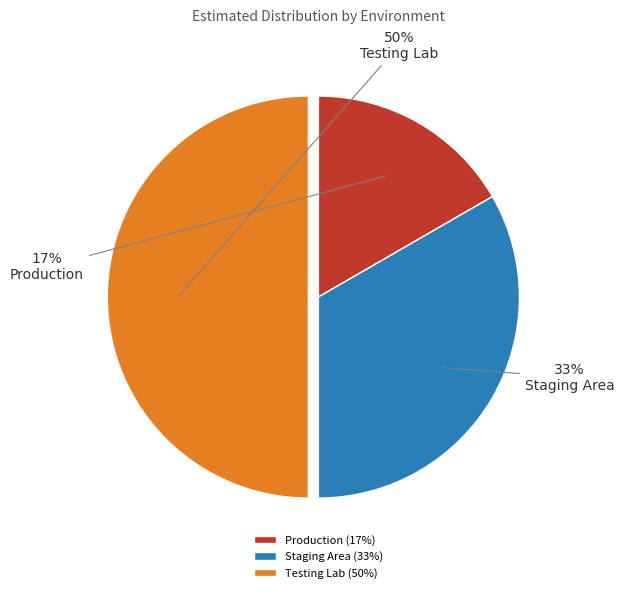

To the nearest percent, what is the average slice percentage?

33%